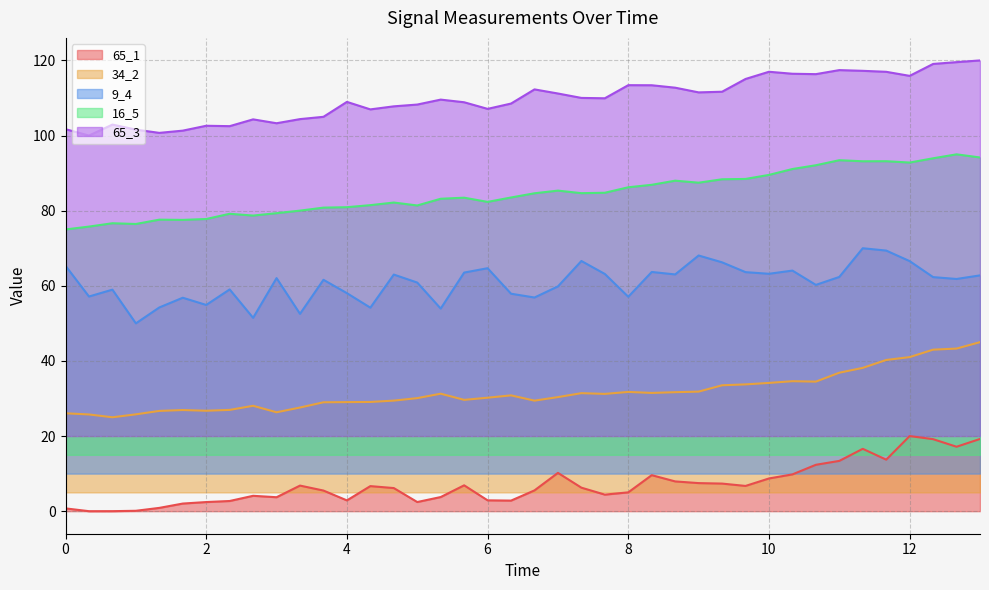

How many values in the 9_4 series exceed 62?

20